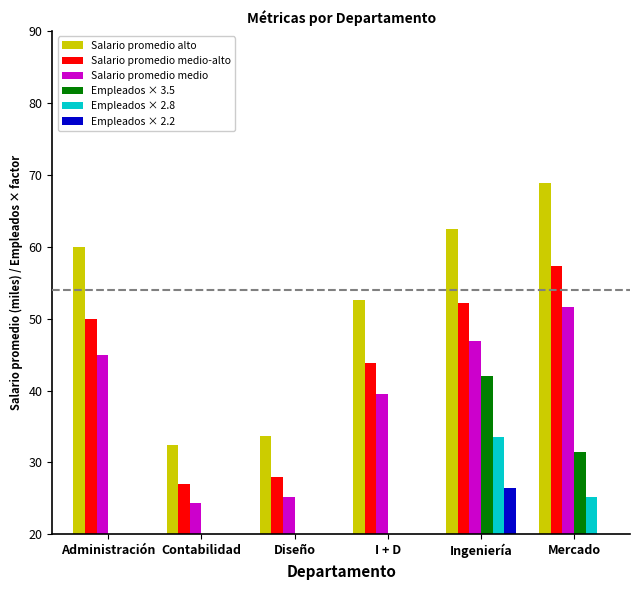

At which category does the chart reach its peak across all series?

Mercado